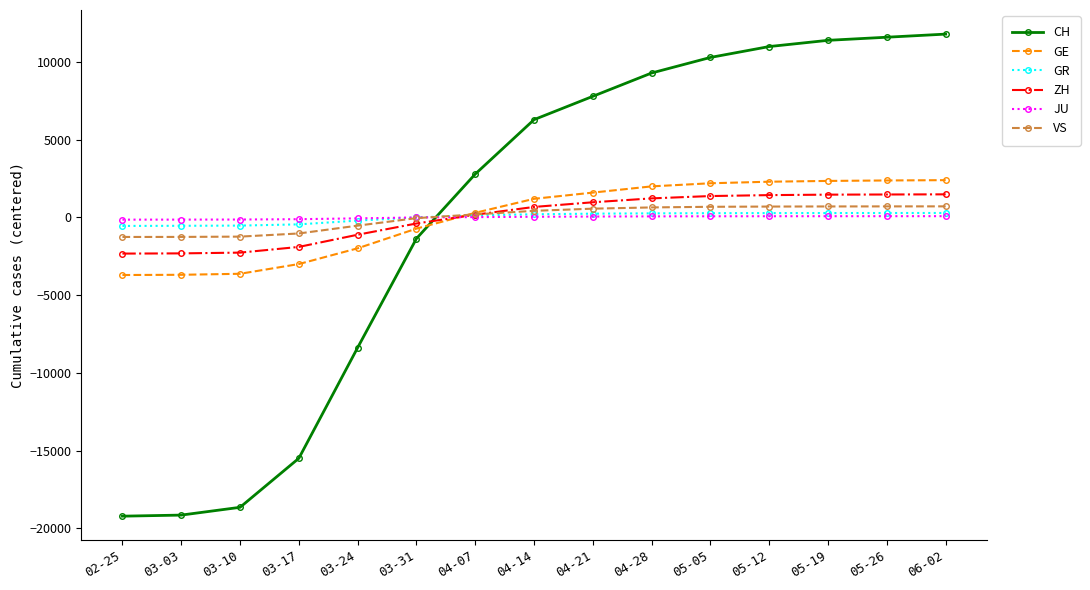

What position from the right is 05-26?

2